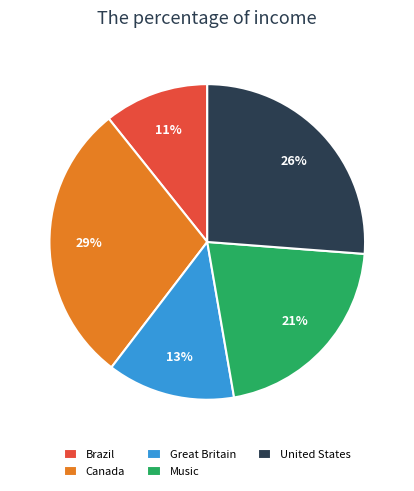

Is the sum of Brazil and Great Britain greater than half?

No